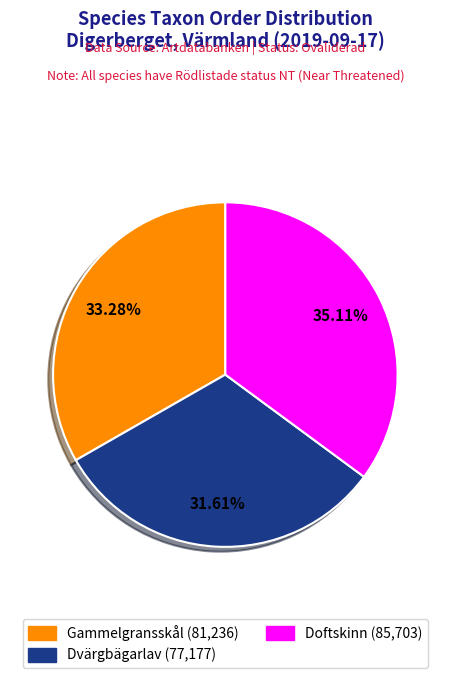

What is the ratio of the value at Dvärgbägarlav (77,177) to the value at Doftskinn (85,703)?

0.9